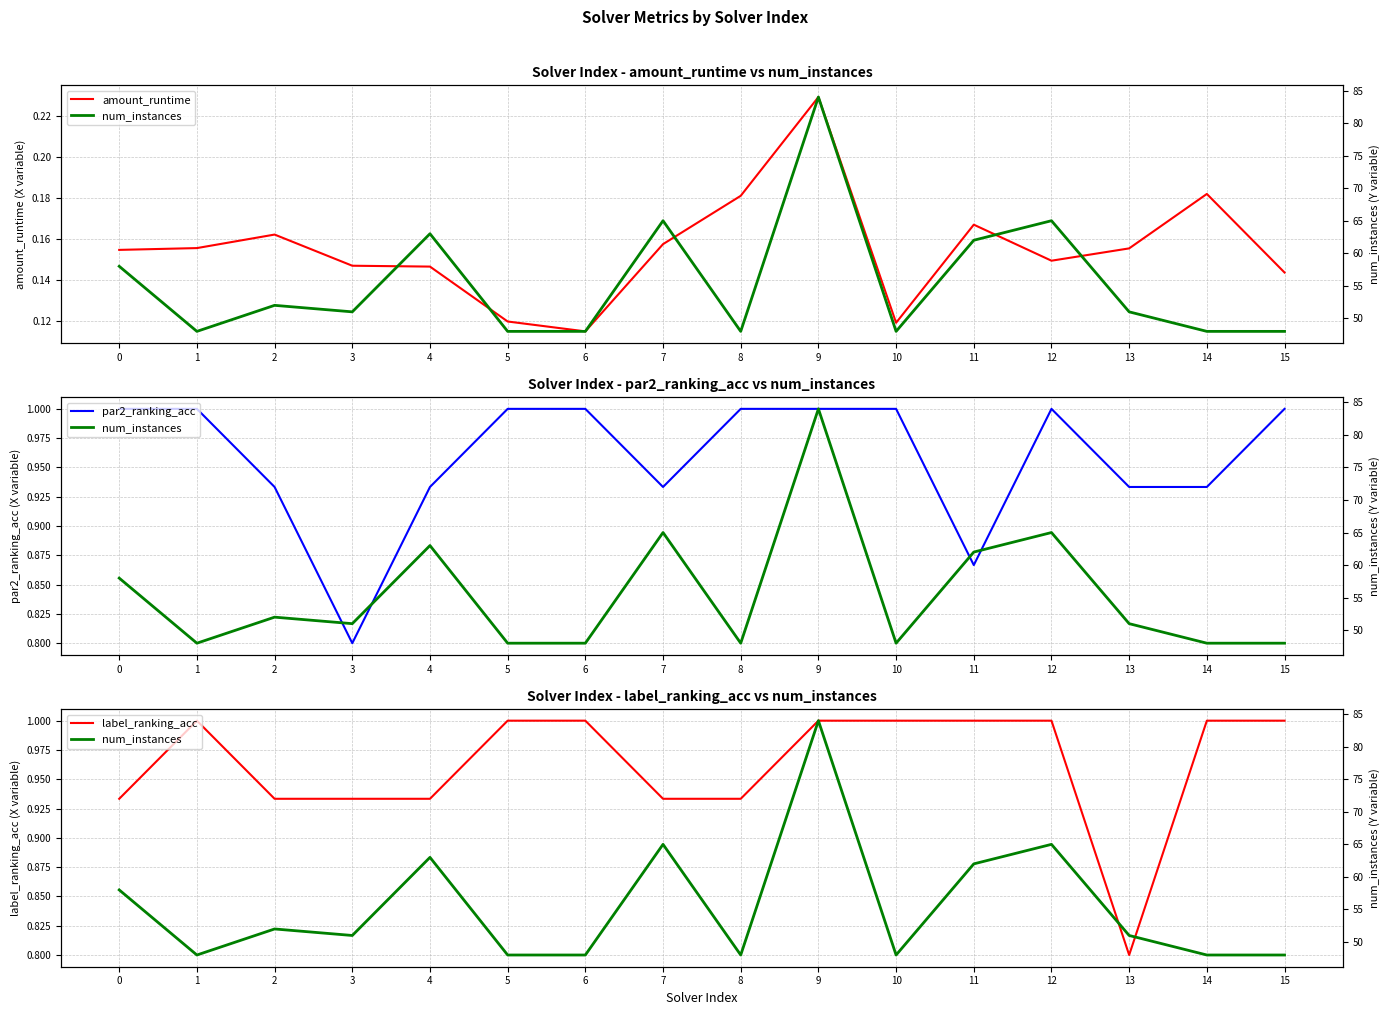

What is the sum of the label_ranking_acc values at 4 and 11?

1.9